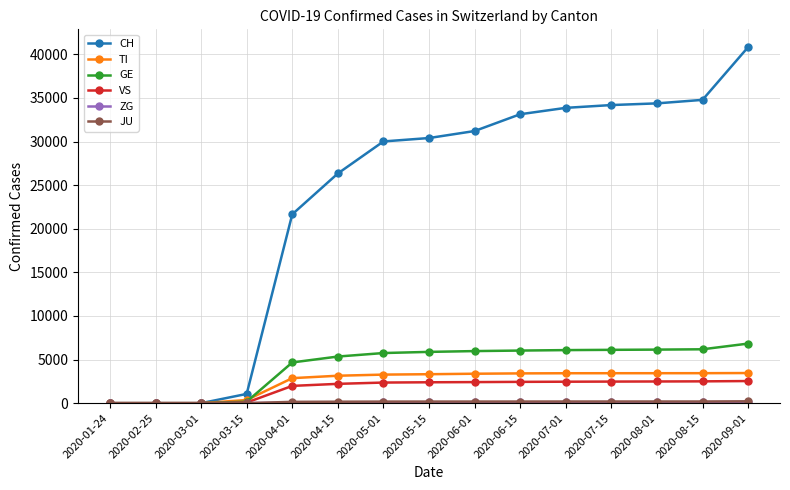

What is the label of the 6th point from the right?

2020-06-15